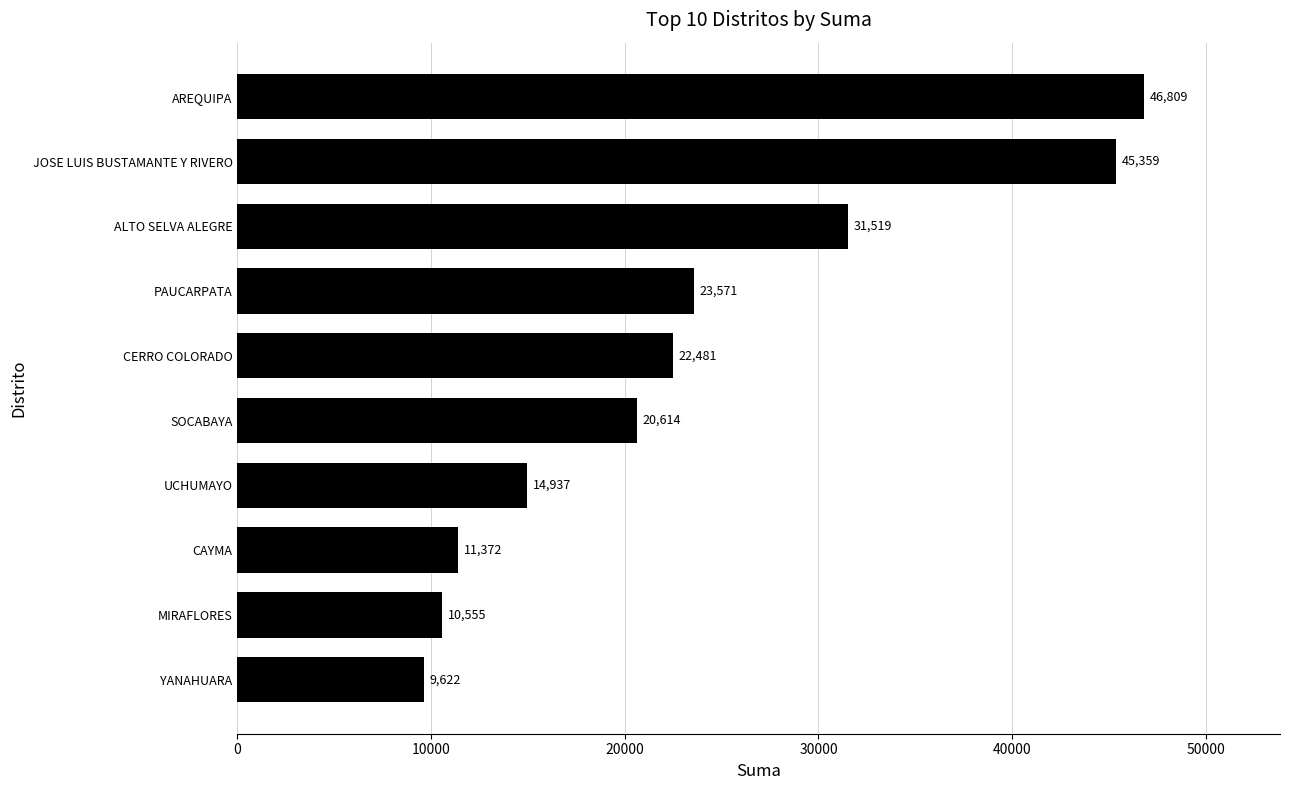

What is the sum of all values?

236839.2